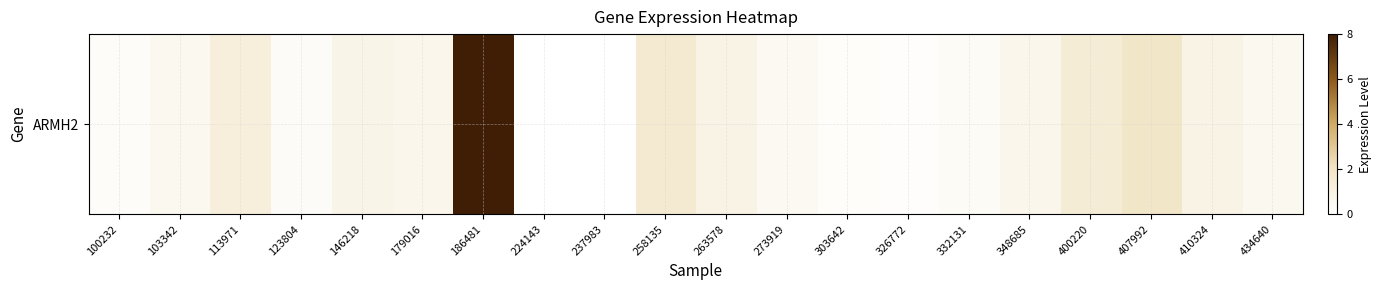

At which category does the chart reach its peak across all series?

186481